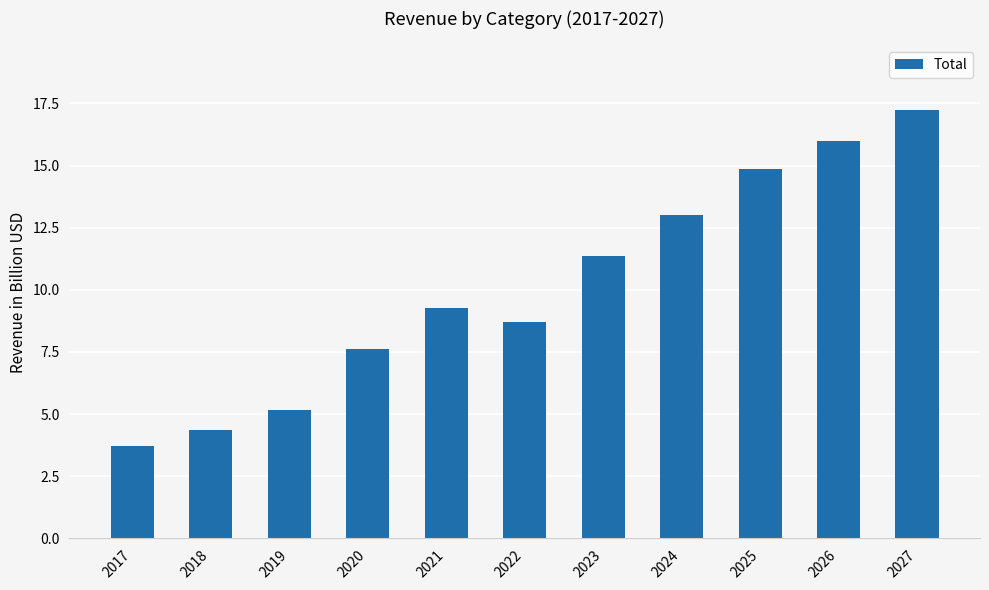

True or false: the data shows 15.6 at 2021.

False